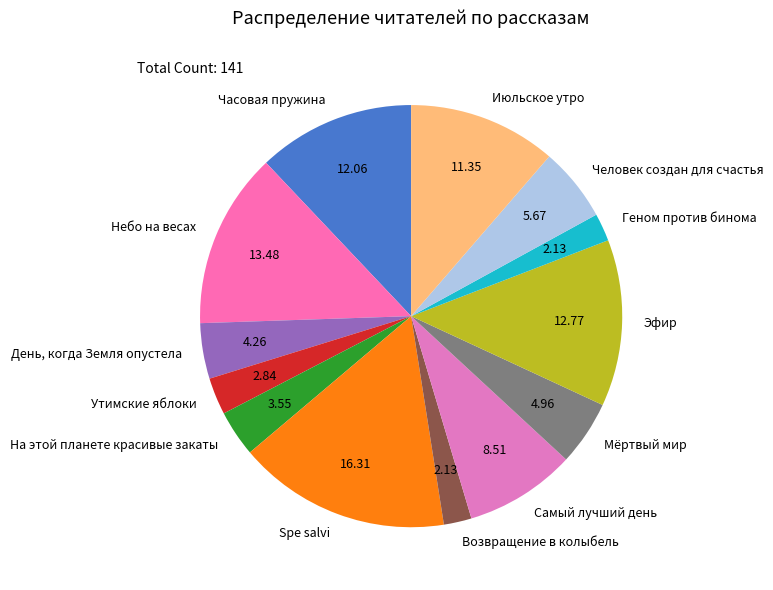

Which slice is the largest?

Spe salvi